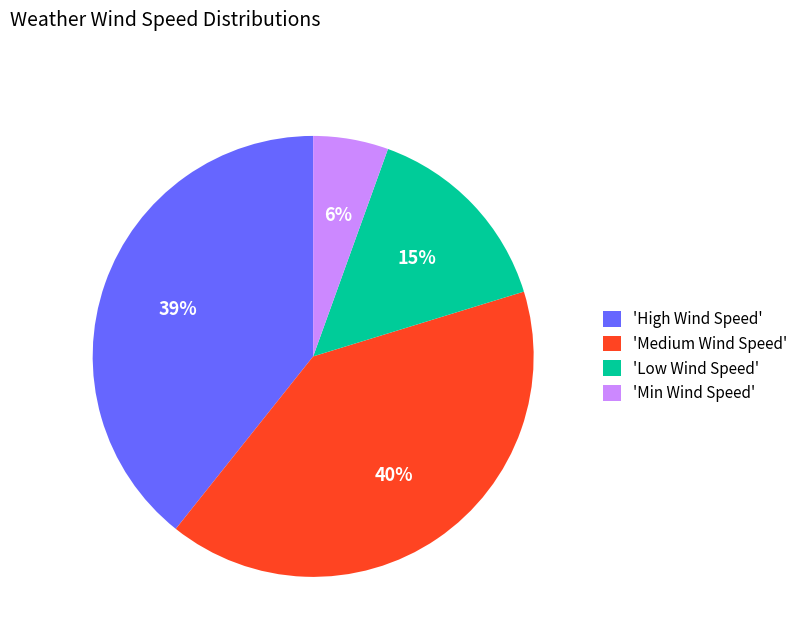

Which category has the smallest portion of the pie?

'Min Wind Speed'